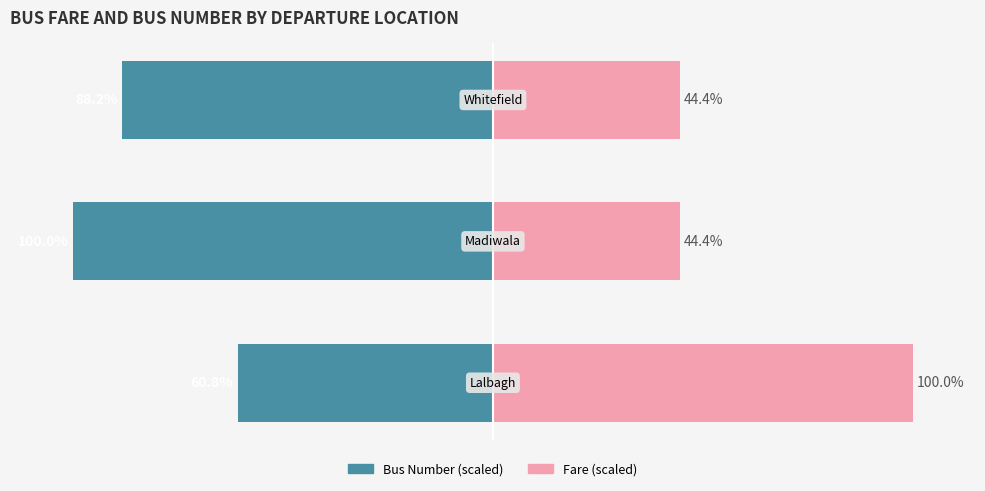

Reading left to right, list all the values displayed in this chart.

Bus Number (scaled): −150=-60.8	−100=-100.0	−50=-88.2
Fare (scaled): −150=100.0	−100=44.4	−50=44.4